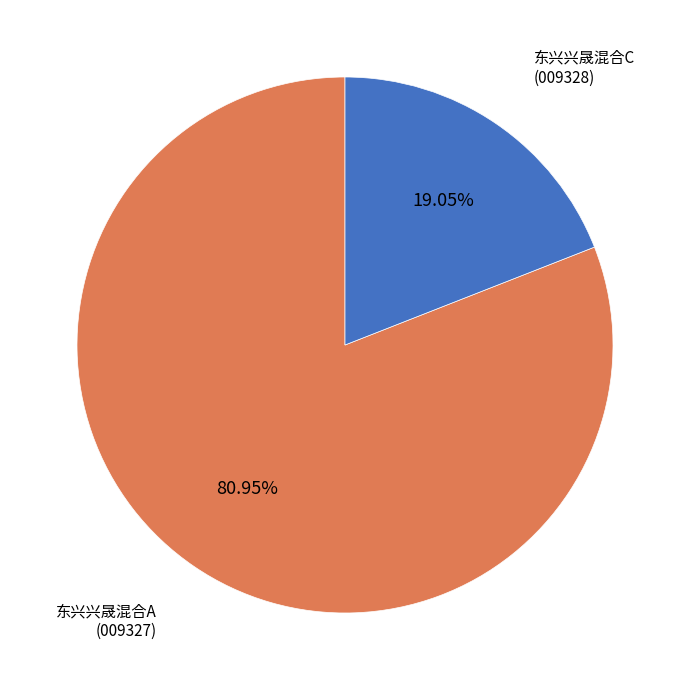

To the nearest percent, what is the combined percentage of 东兴兴晟混合C and 东兴兴晟混合A?

100%